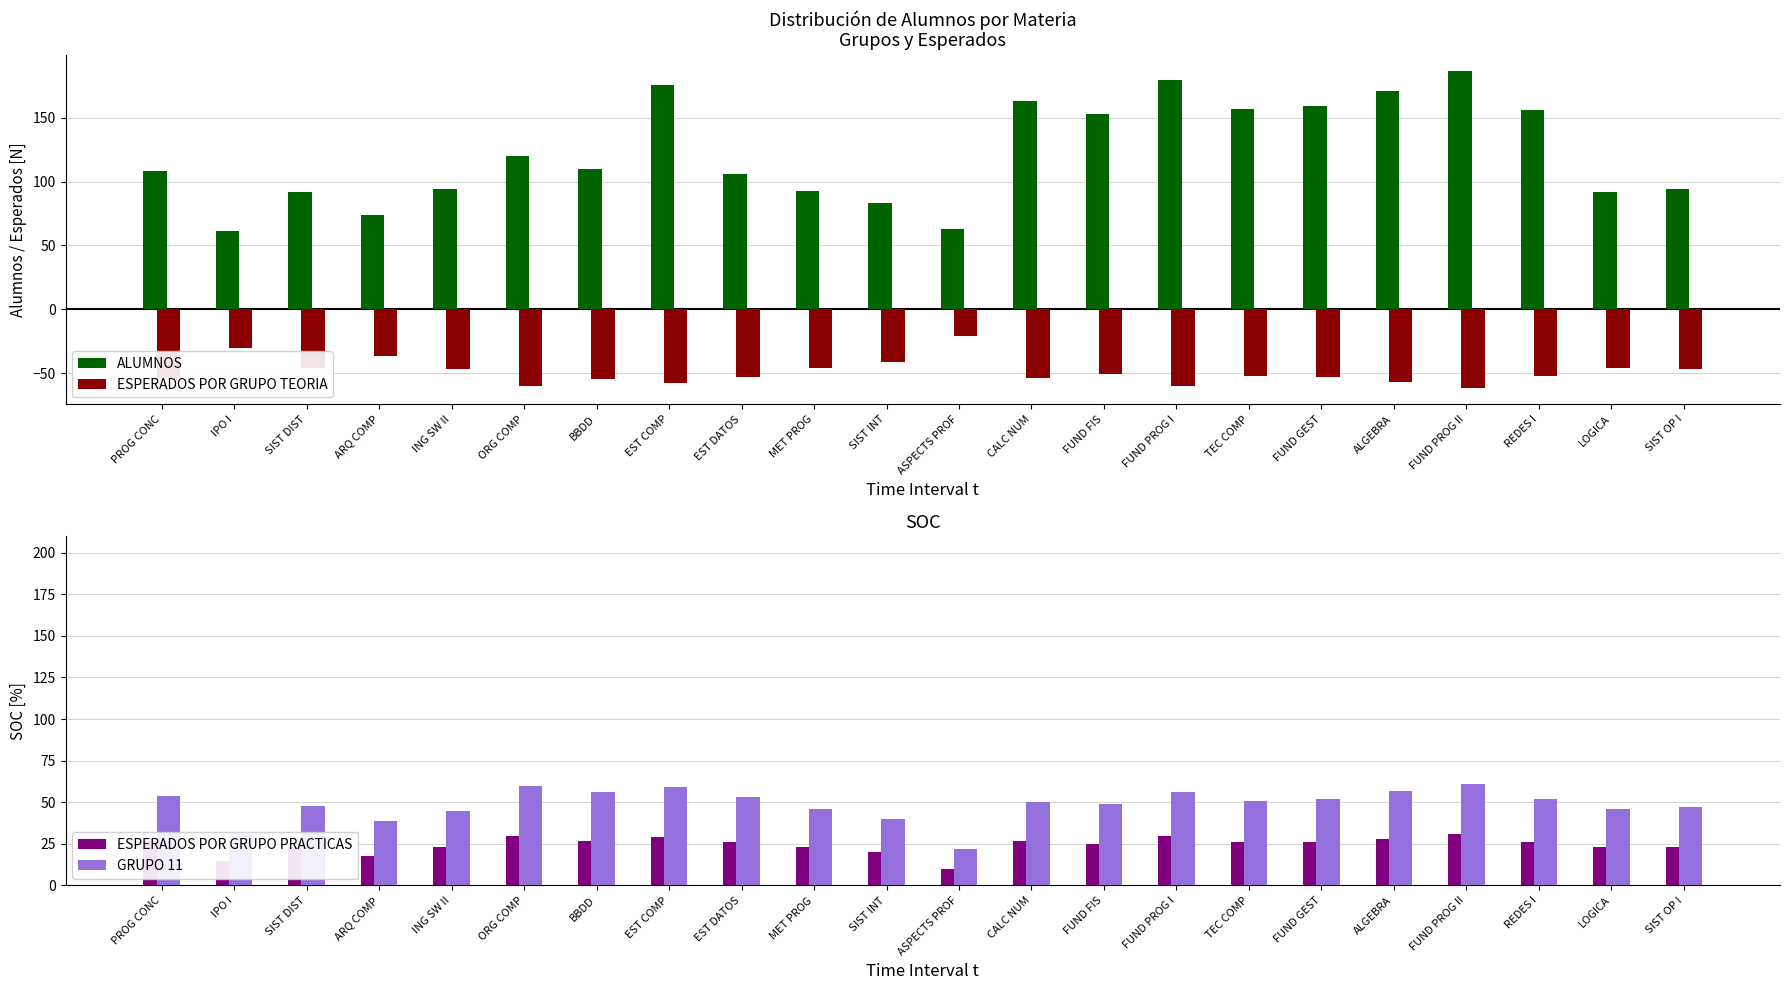

What position from the left is EST DATOS?

9